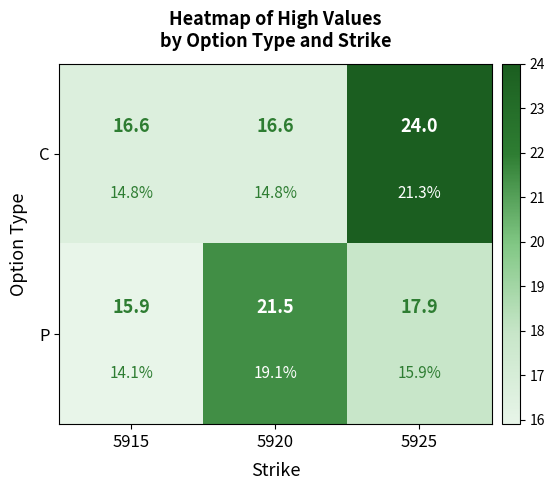

True or false: C has a value of 24.0 at 5925.

True